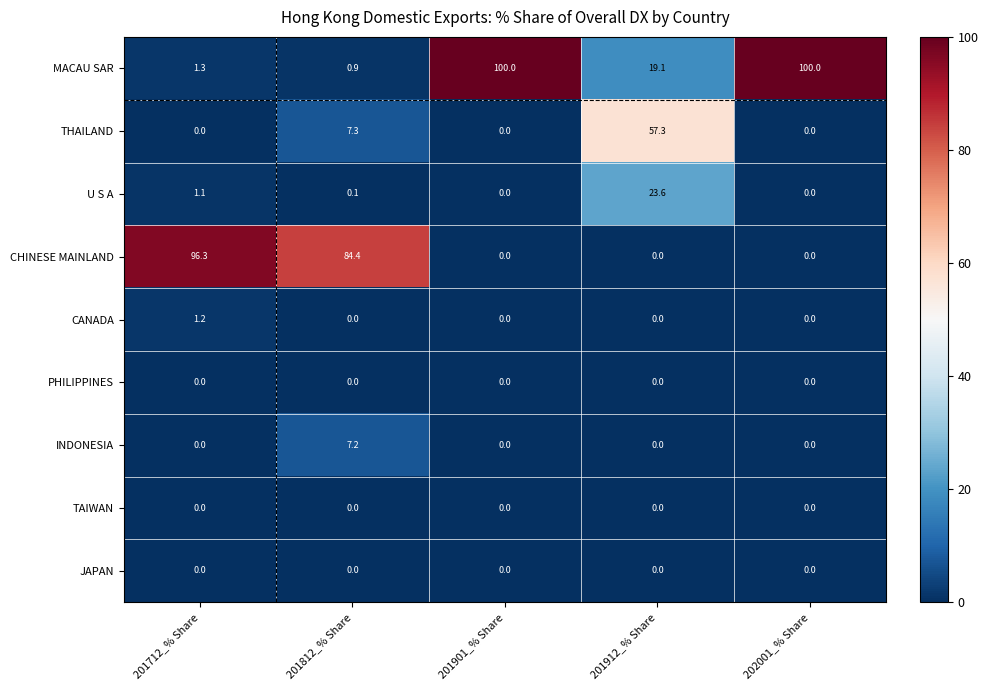

What is the maximum value for CANADA?

1.2